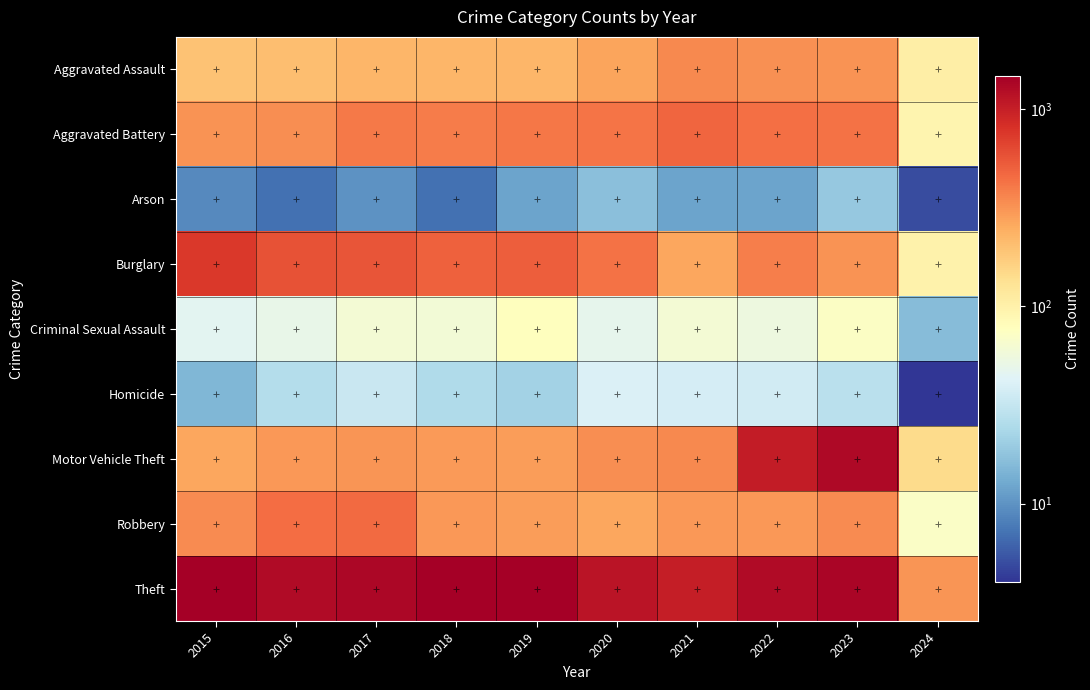

Reading right to left, transcribe all the data shown in this chart.

Aggravated Assault: 2024=104	2023=320	2022=327	2021=352	2020=273	2019=223	2018=225	2017=225	2016=206	2015=194
Aggravated Battery: 2024=93	2023=432	2022=439	2021=479	2020=416	2019=407	2018=389	2017=400	2016=336	2015=316
Arson: 2024=5	2023=19	2022=12	2021=12	2020=17	2019=12	2018=7	2017=10	2016=7	2015=9
Burglary: 2024=98	2023=317	2022=379	2021=261	2020=425	2019=517	2018=506	2017=562	2016=576	2015=738
Criminal Sexual Assault: 2024=16	2023=72	2022=55	2021=61	2020=48	2019=77	2018=60	2017=62	2016=50	2015=46
Homicide: 2024=4	2023=28	2022=36	2021=38	2020=41	2019=22	2018=25	2017=33	2016=26	2015=15
Motor Vehicle Theft: 2024=145	2023=1312	2022=1031	2021=348	2020=333	2019=290	2018=298	2017=312	2016=304	2015=263
Robbery: 2024=71	2023=341	2022=304	2021=300	2020=263	2019=287	2018=301	2017=460	2016=454	2015=337
Theft: 2024=311	2023=1374	2022=1279	2021=998	2020=1120	2019=1459	2018=1461	2017=1339	2016=1259	2015=1474